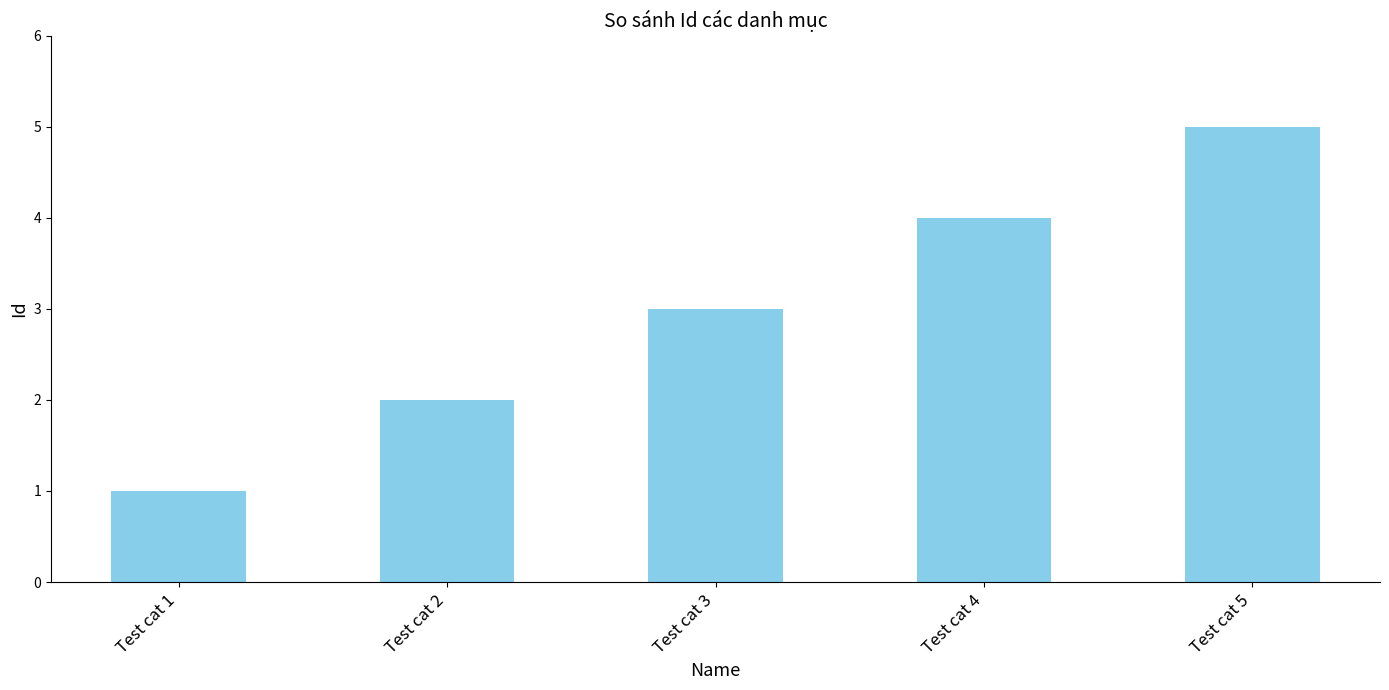

What is the difference between the values at Test cat 5 and Test cat 4?

1